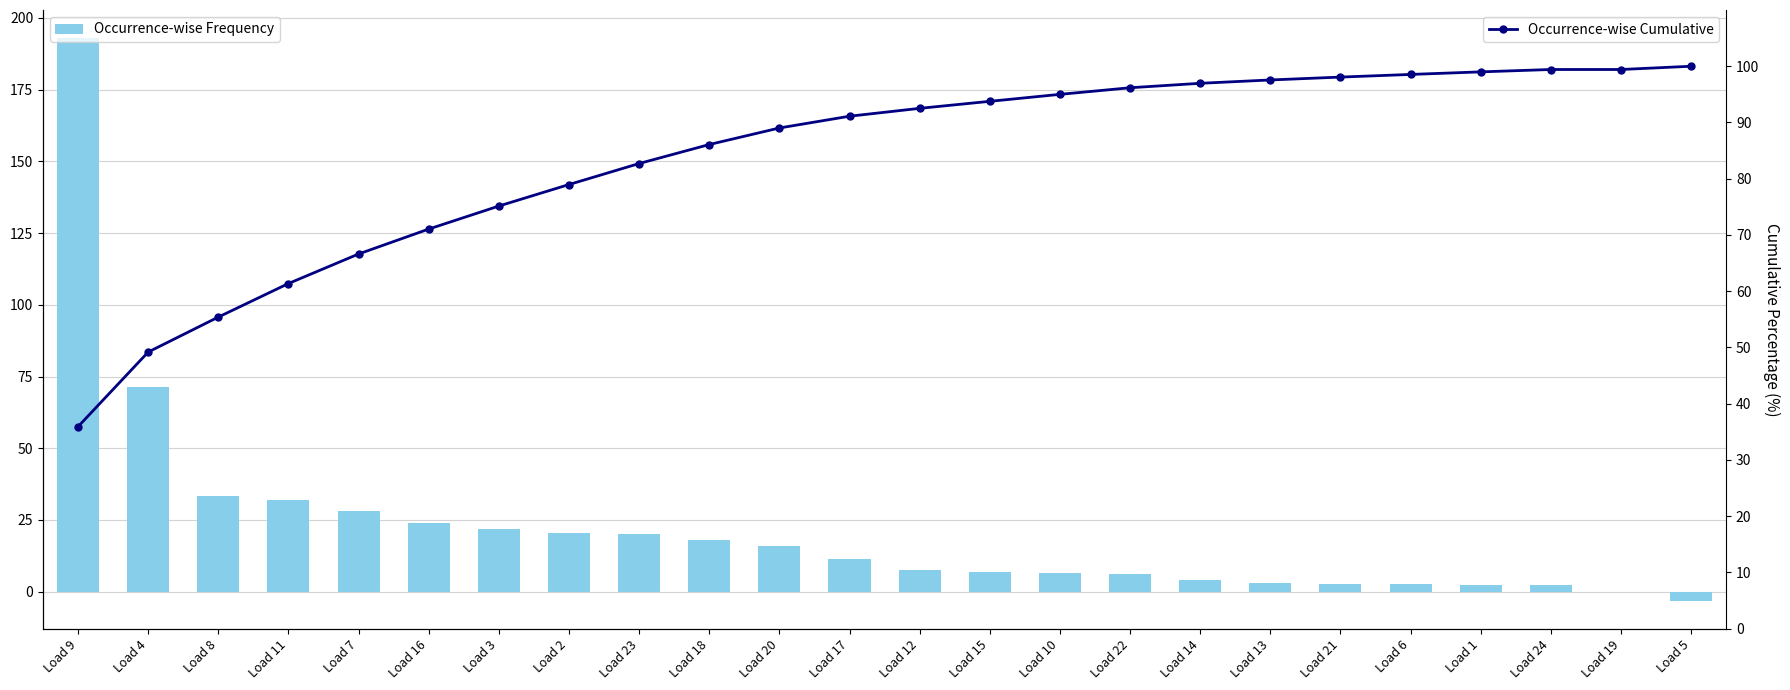

What is the difference between the maximum and minimum values in the Occurrence-wise Frequency series?

196.1